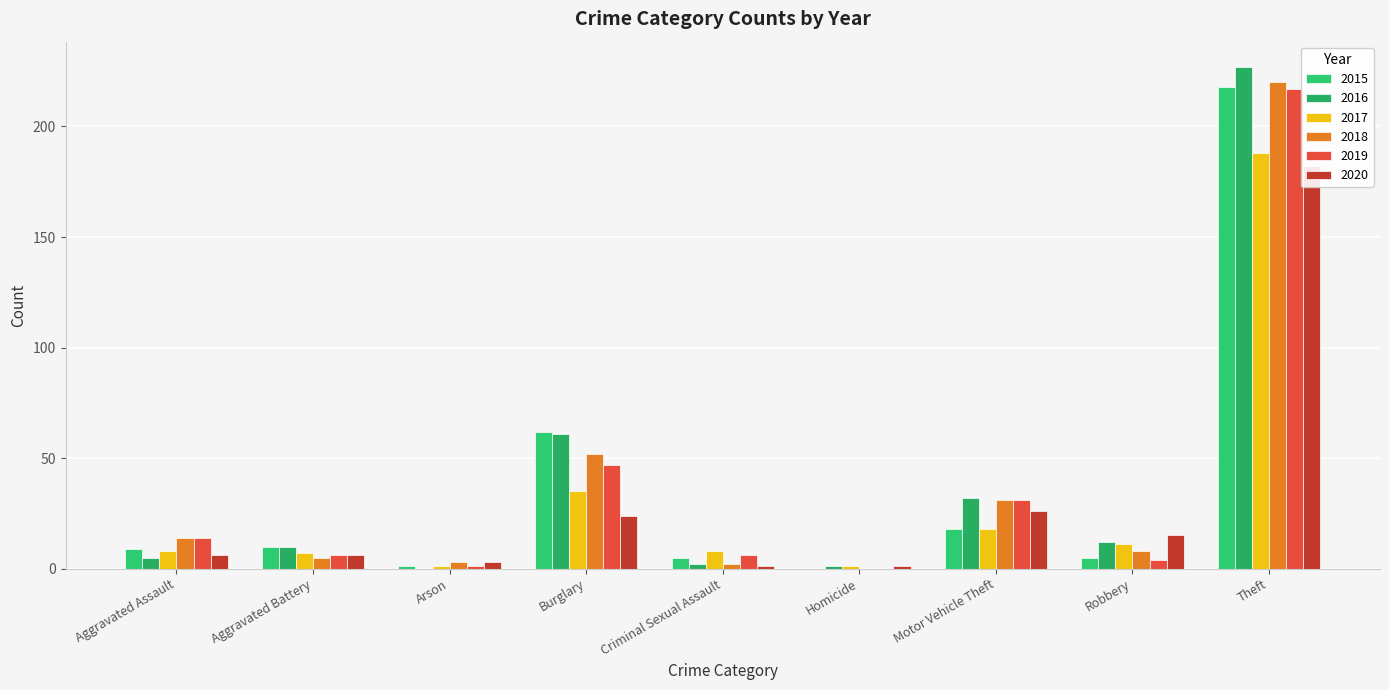

Rank the series at Theft from highest to lowest value.

2016, 2018, 2015, 2019, 2017, 2020